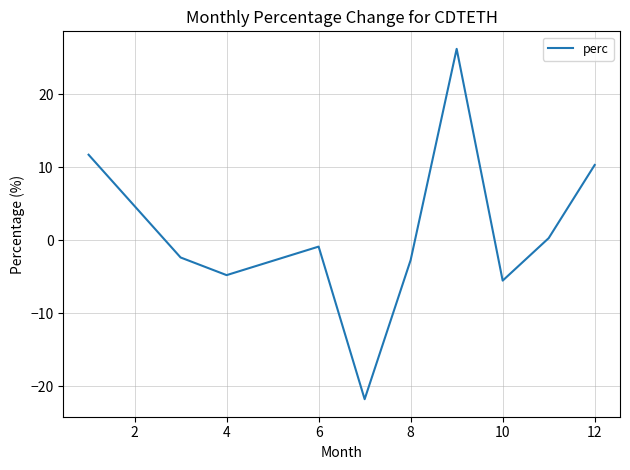

How many negative values are there?

6